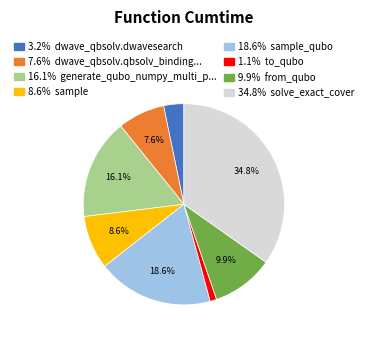

Is there any slice that represents more than half of the pie?

No